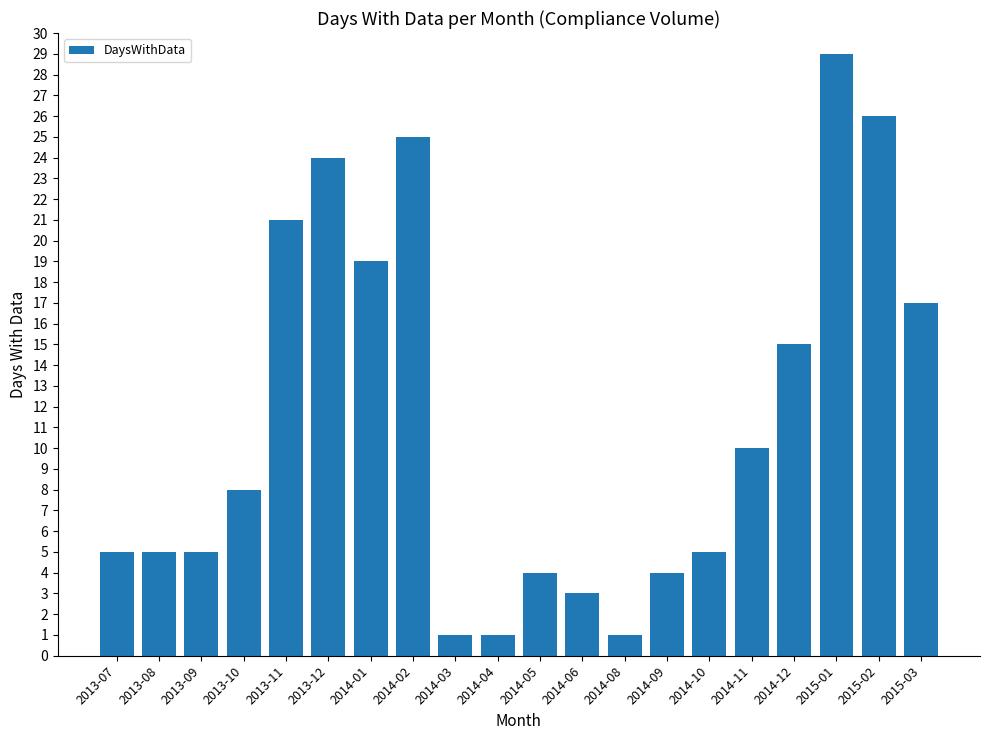

Are the bars horizontal?

No